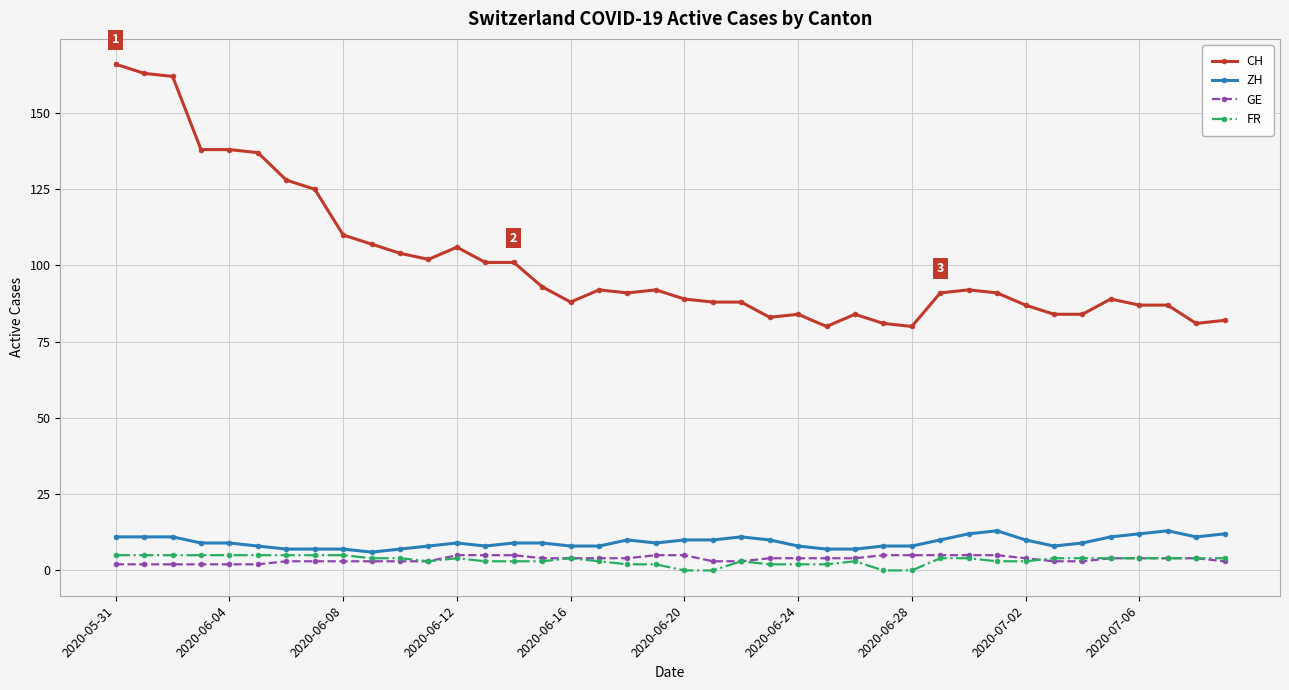

What is the highest value of the FR series?

5